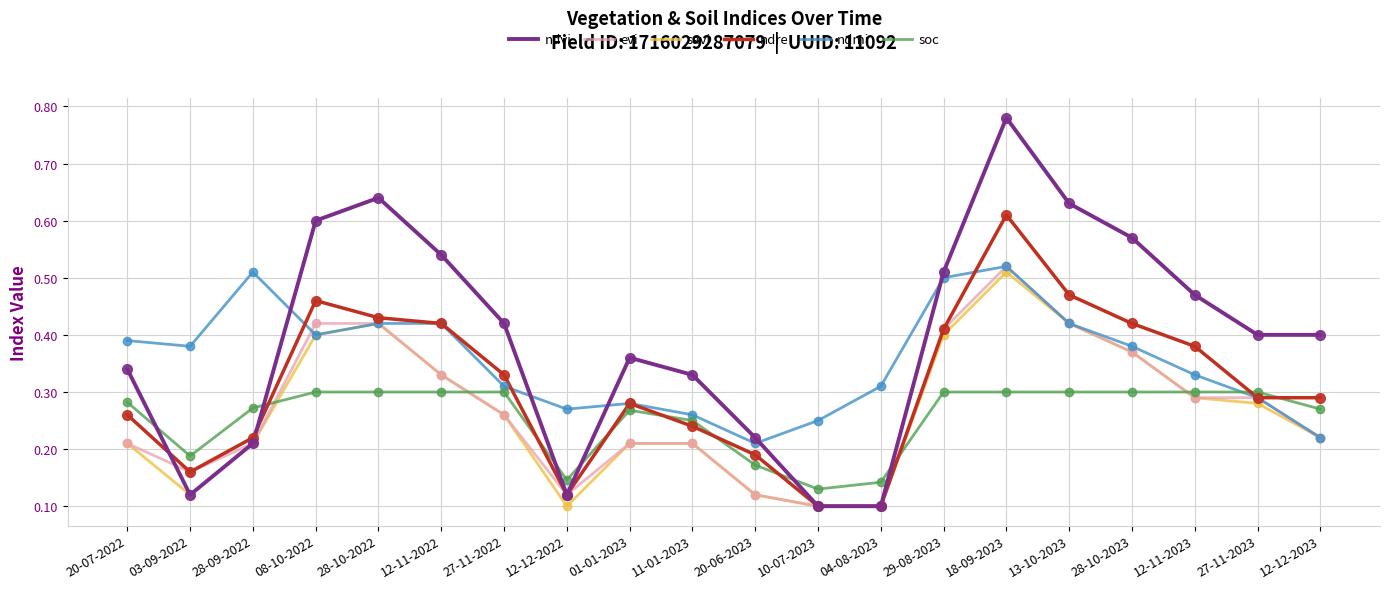

What are all the series names shown in the legend?

ndvi, evi, savi, ndre, ndmi, soc